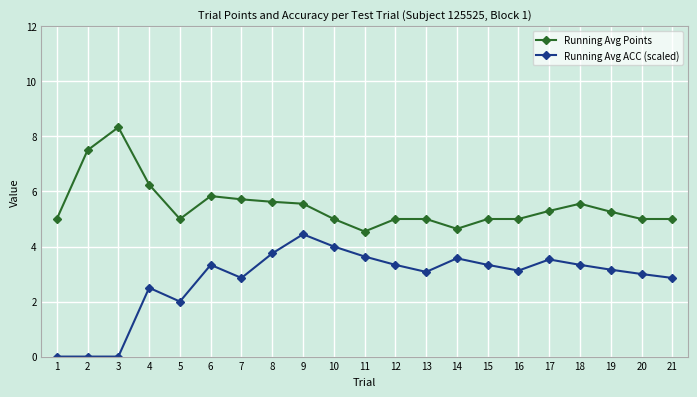

Does the chart have visible grid lines?

Yes